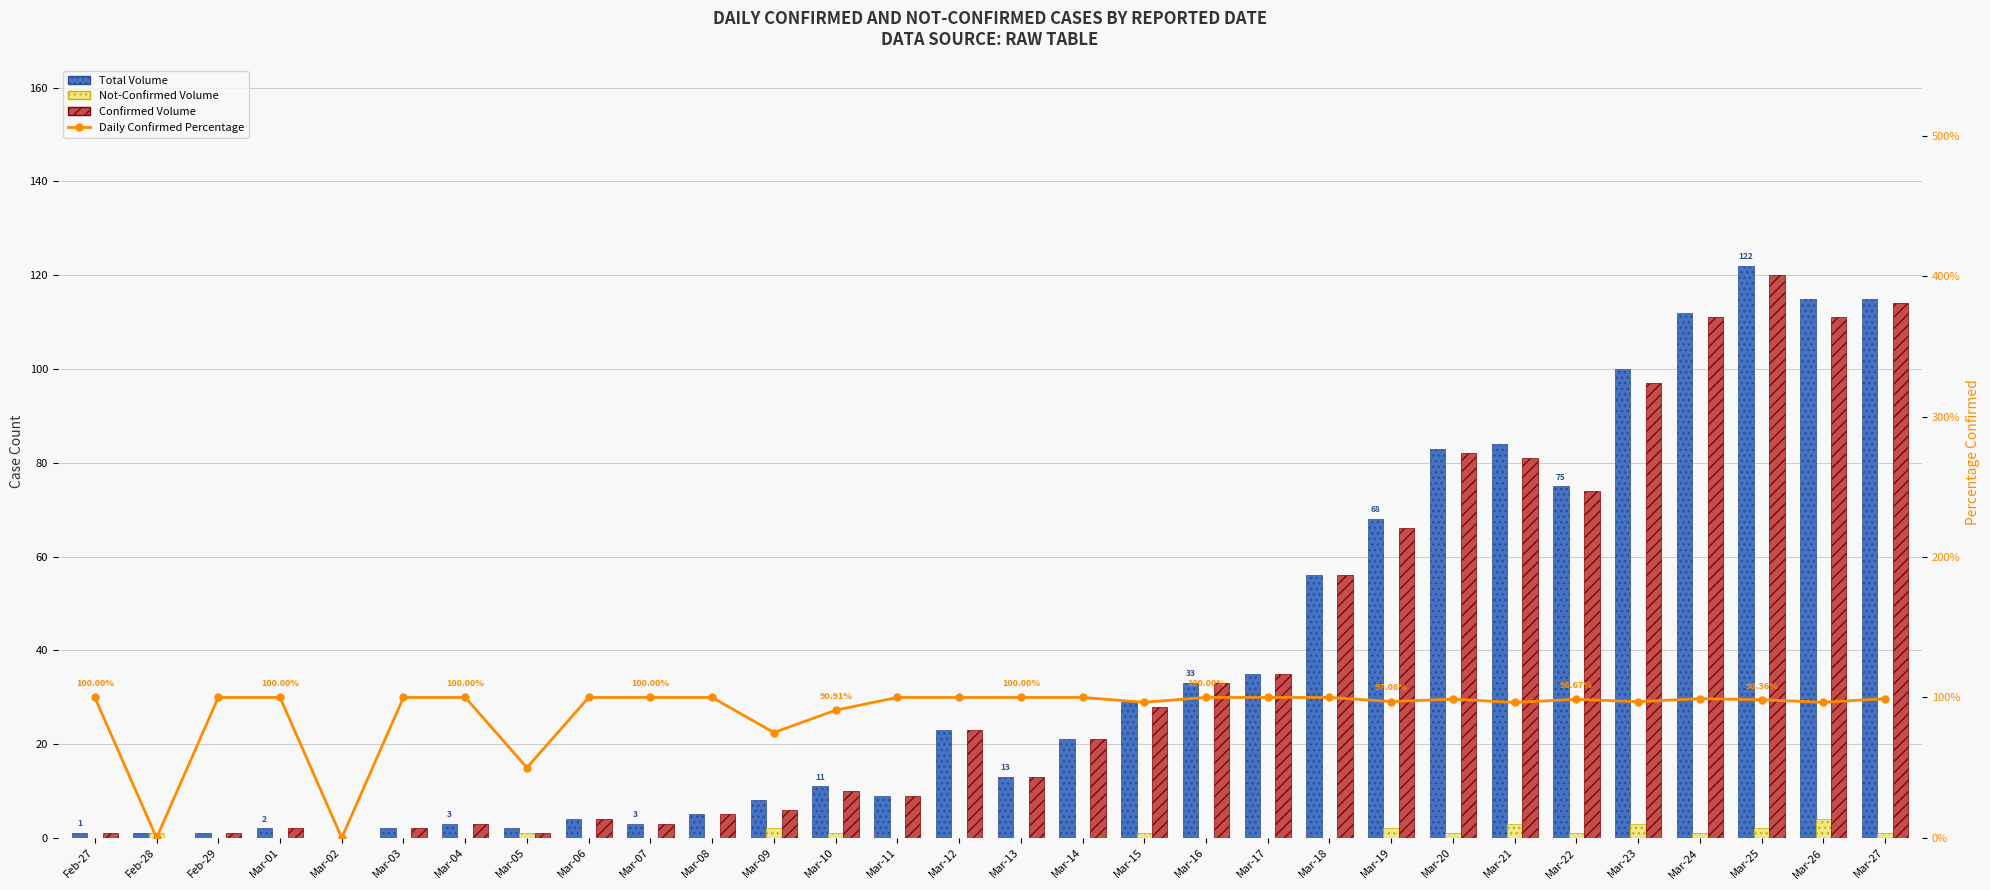

Where is Not-Confirmed Volume nearest to the value 2?

Mar-09